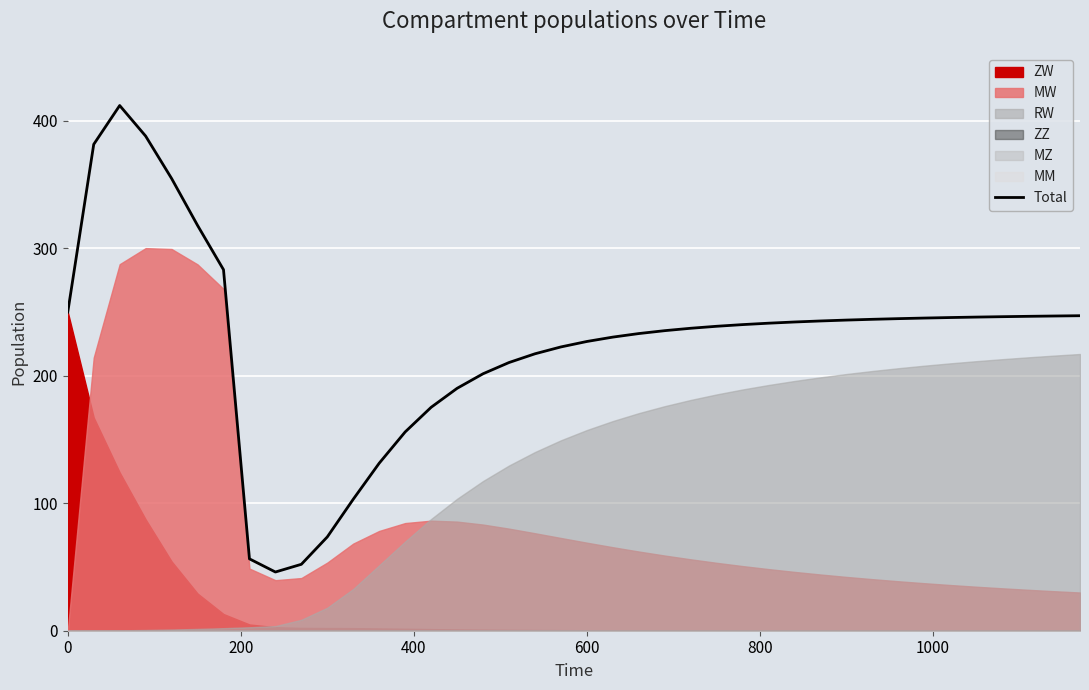

What is the highest value of the Total series?

412.0